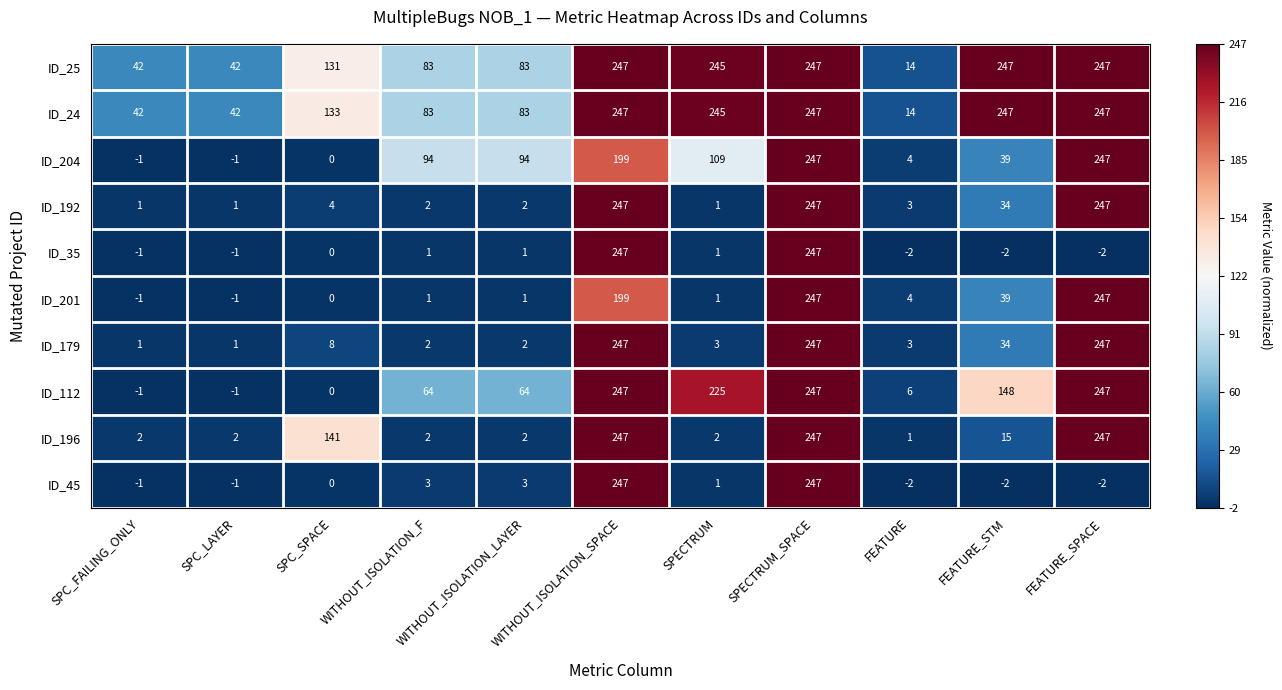

What is the difference between the ID_179 values at SPECTRUM_SPACE and WITHOUT_ISOLATION_LAYER?

245